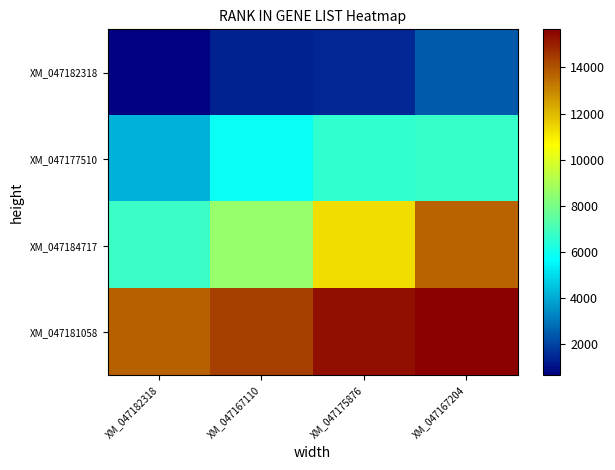

Reading left to right, list all the values displayed in this chart.

XM_047182318: XM_047182318=656	XM_047167110=1329	XM_047175876=1437	XM_047167204=2434
XM_047177510: XM_047182318=4120	XM_047167110=5837	XM_047175876=6580	XM_047167204=6695
XM_047184717: XM_047182318=6756	XM_047167110=8615	XM_047175876=11295	XM_047167204=13700
XM_047181058: XM_047182318=13773	XM_047167110=14377	XM_047175876=15298	XM_047167204=15648